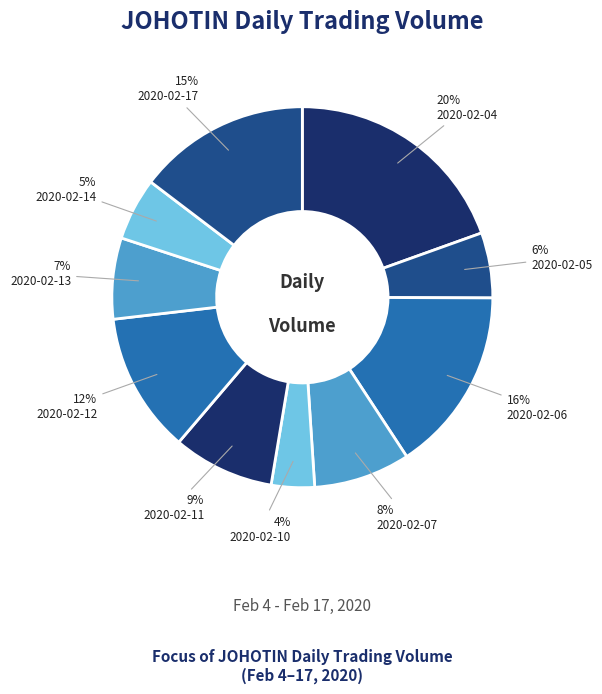

What is the largest slice in the pie chart?

2020-02-04